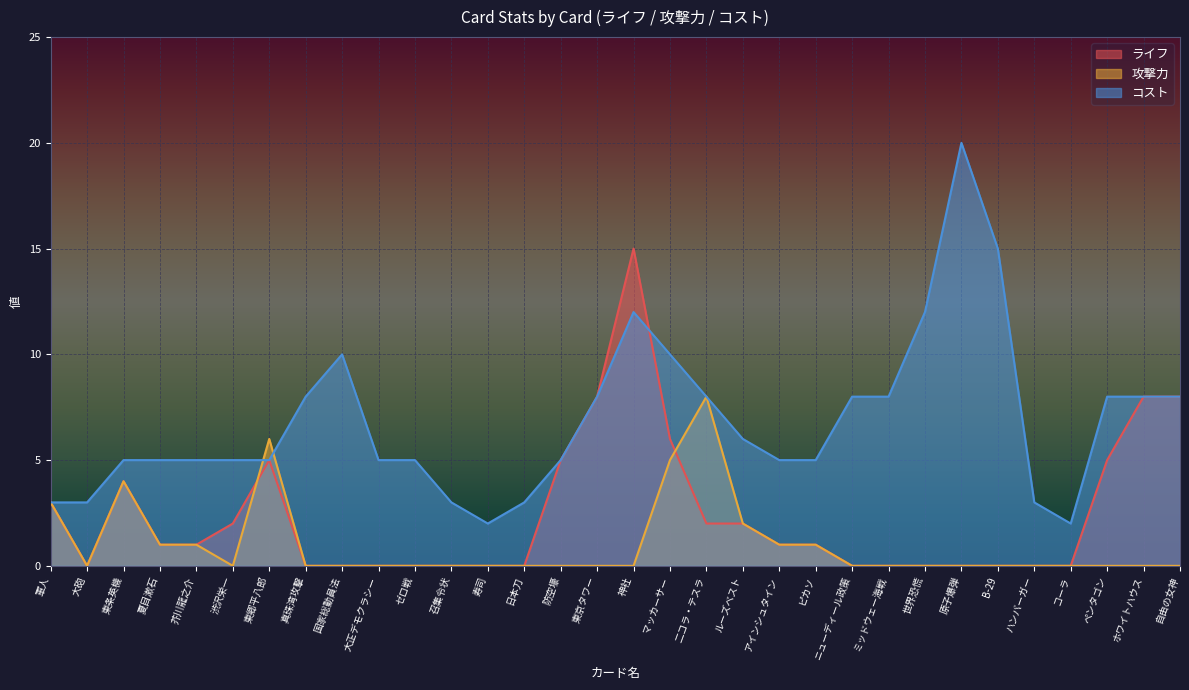

Where do コスト and 攻撃力 first cross each other?

渋沢栄一 and 東郷平八郎